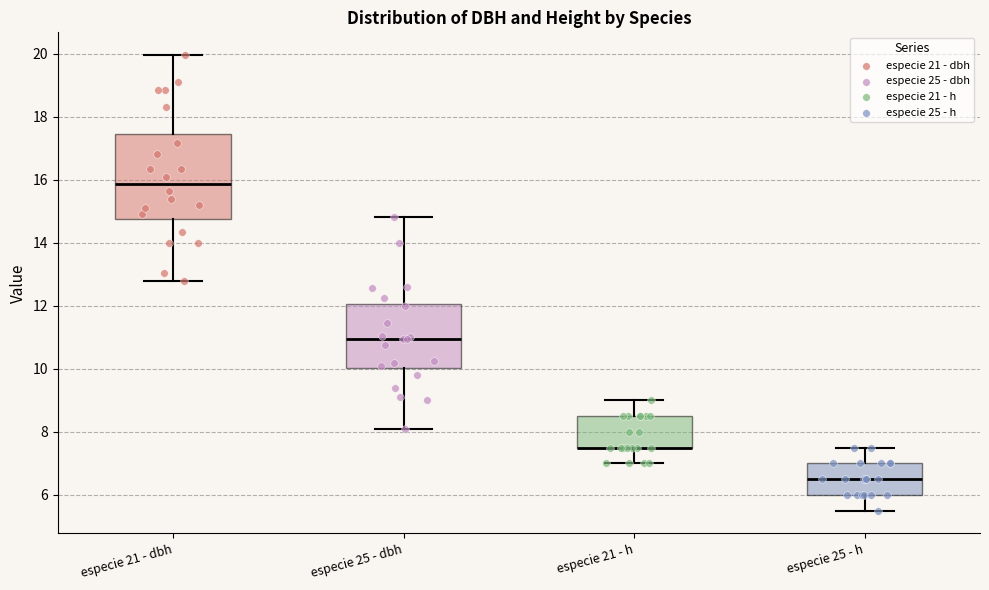

Reading left to right, read every box against the y-axis: the position of its median line, the range the box covers, and the ends of its whiskers. The values are not printed on the chart, so give them approximately, as read against the axis.

especie 21 - dbh: median 15.8, box 14.8 to 17.4, whiskers 12.8 to 20.0
especie 25 - dbh: median 11.0, box 10.0 to 12.0, whiskers 8.2 to 14.8
especie 21 - h: median 7.6 (drawn on the box's lower edge), box 7.6 to 8.6, whiskers 7.0 to 9.0
especie 25 - h: median 6.6, box 6.0 to 7.0, whiskers 5.6 to 7.6